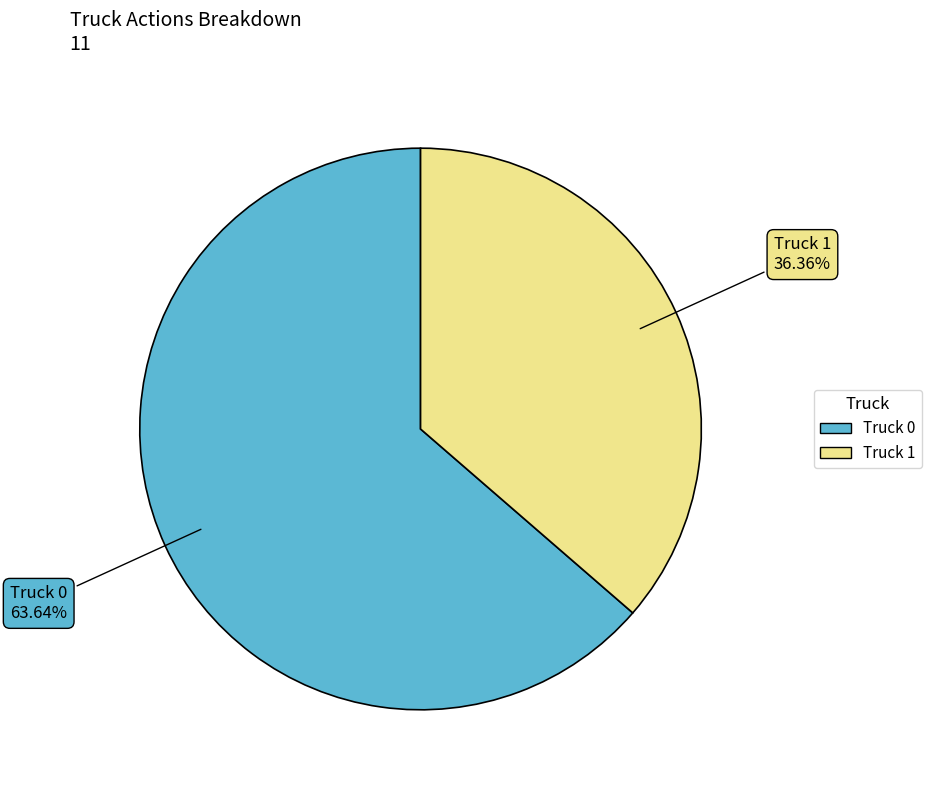

Which category has the smallest portion of the pie?

Truck 1